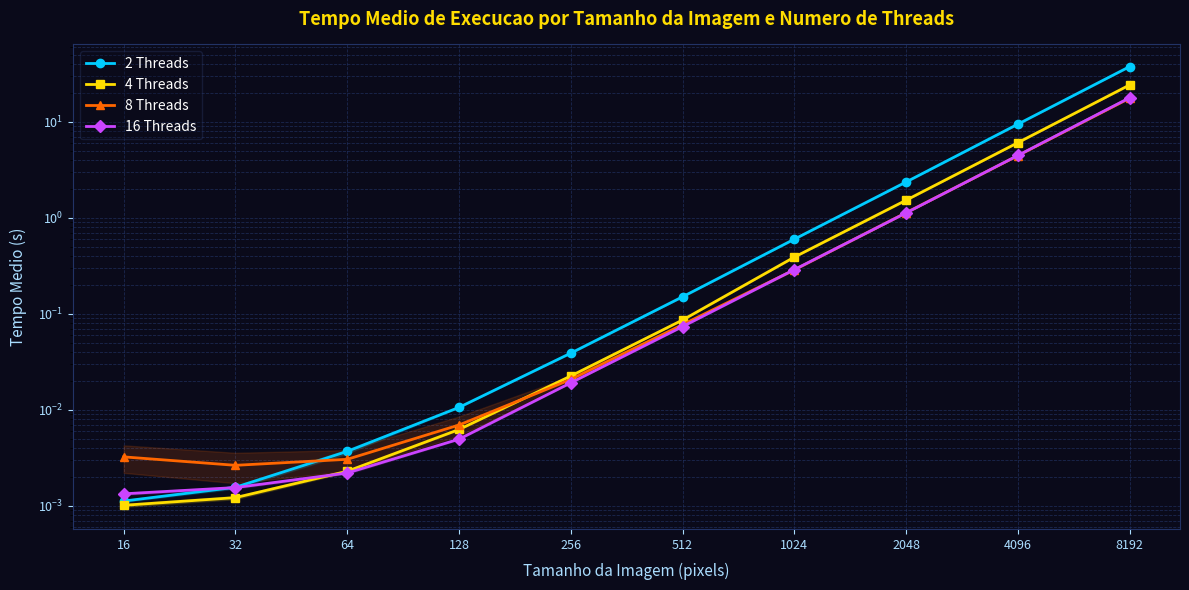

Rank the categories by 4 Threads value from highest to lowest.

8192, 4096, 2048, 1024, 512, 256, 128, 64, 32, 16